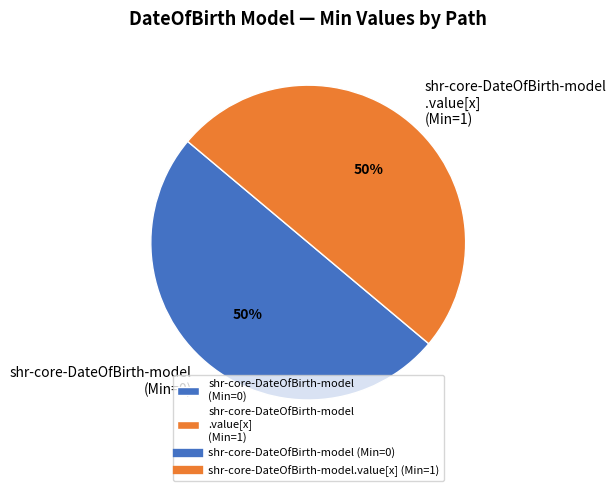

How many slices are in this pie chart?

2